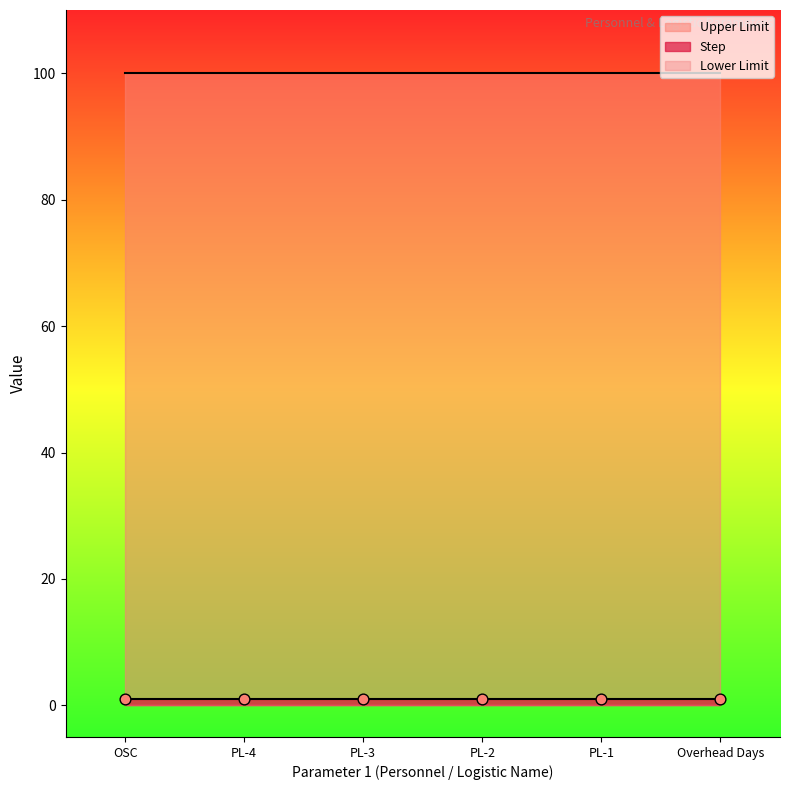

What is the total value across all series at OSC?

101